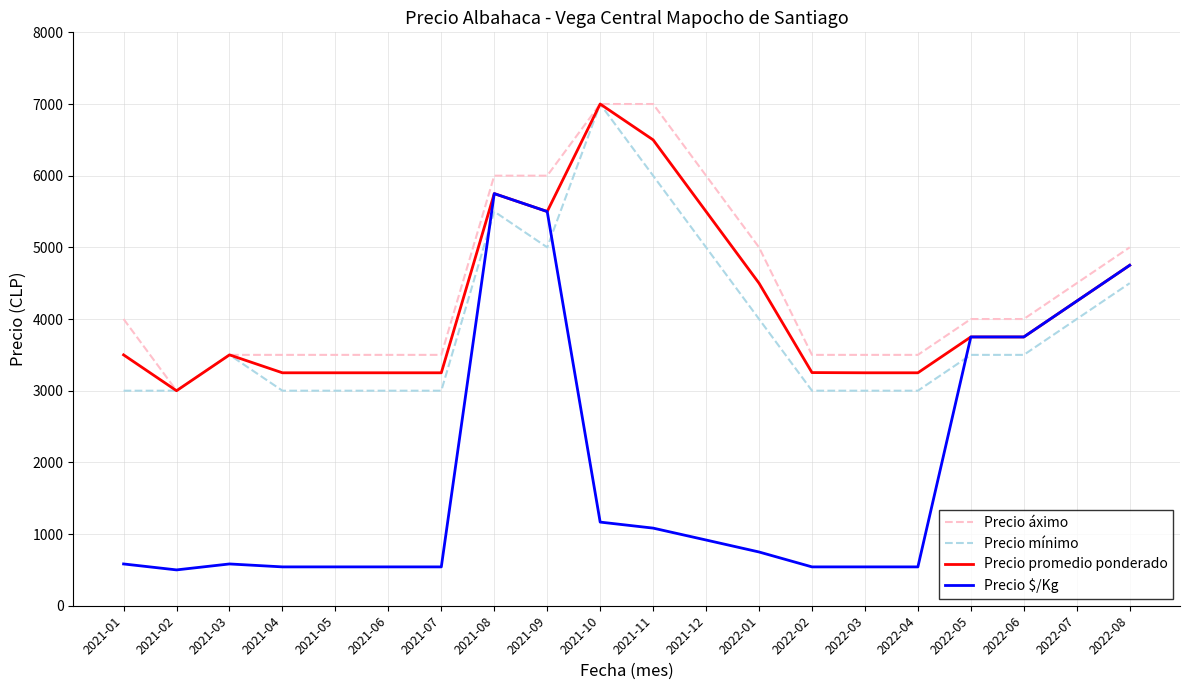

Which category has the lowest value in the Precio áximo series?

2021-02